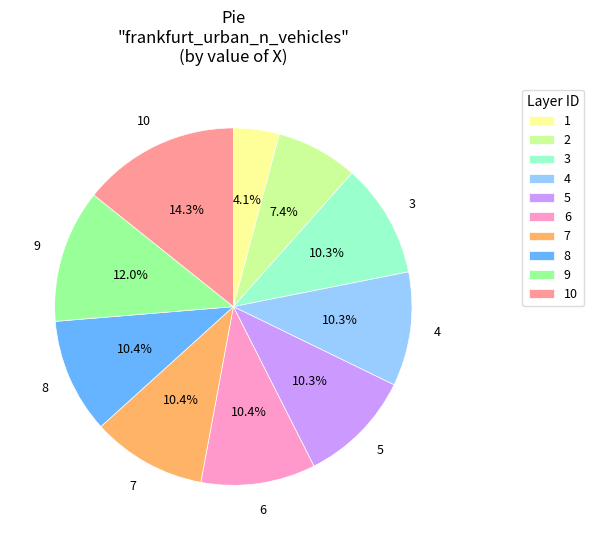

Which category has the biggest portion of the pie?

10